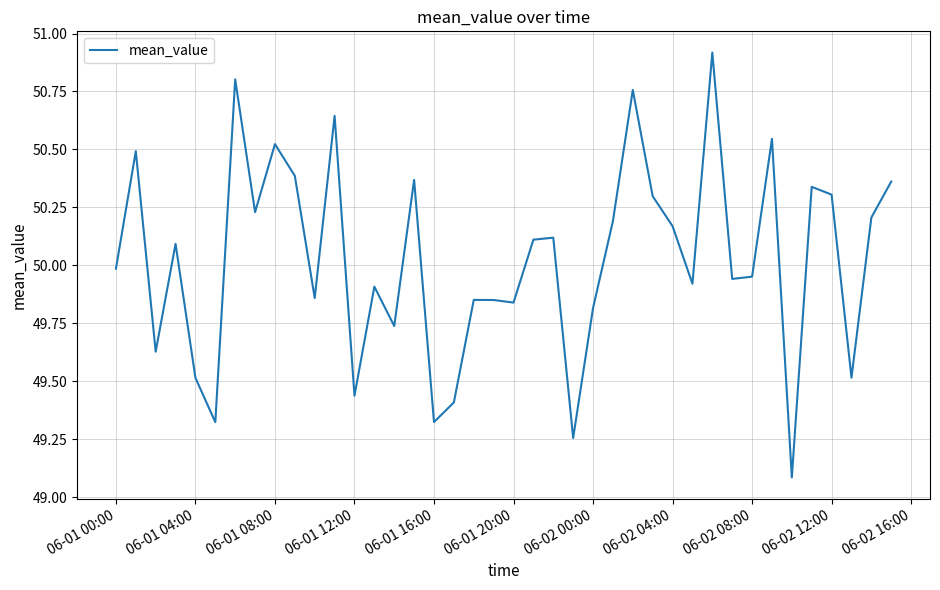

What is the difference between the maximum and minimum values?

1.8